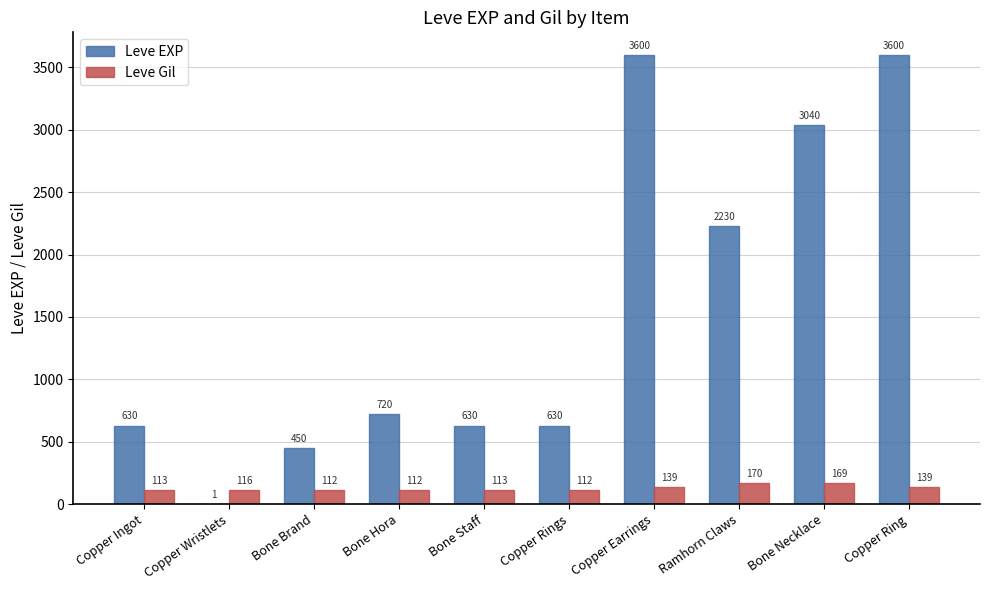

What is the total value across all series at Copper Ingot?

743